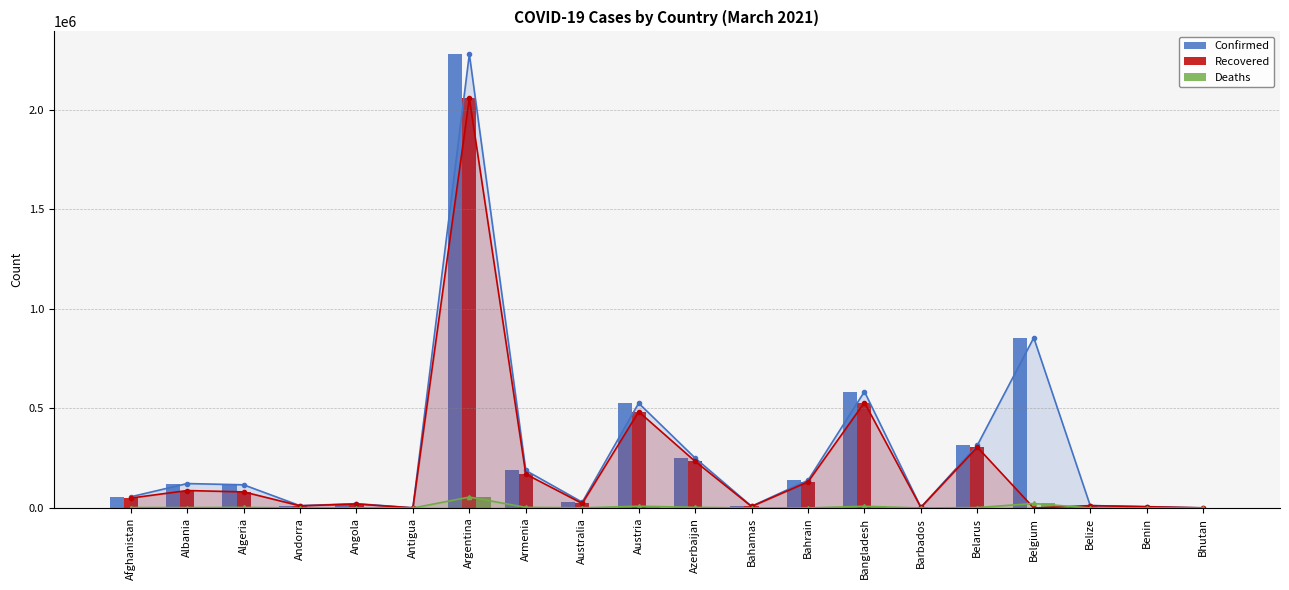

Reading right to left, what are all the values shown in this chart?

Confirmed: Bhutan=870	Benin=7100	Belize=12411	Belgium=854608	Belarus=314993	Barbados=3593	Bangladesh=584395	Bahrain=139124	Bahamas=8935	Azerbaijan=250921	Austria=526393	Australia=29239	Armenia=188446	Argentina=2278115	Antigua=1103	Angola=21914	Andorra=11687	Algeria=116543	Albania=122767	Afghanistan=56226
Recovered: Bhutan=867	Benin=6452	Belize=12052	Belgium=0	Belarus=305560	Barbados=3404	Bangladesh=529594	Bahrain=131115	Bahamas=7757	Azerbaijan=234382	Austria=483460	Australia=22991	Armenia=170160	Argentina=2056472	Antigua=748	Angola=20190	Andorra=11111	Algeria=81065	Albania=87760	Afghanistan=49994
Deaths: Bhutan=1	Benin=90	Belize=317	Belgium=22816	Belarus=2193	Barbados=40	Bangladesh=8797	Bahrain=508	Bahamas=188	Azerbaijan=3421	Austria=9178	Australia=909	Armenia=3434	Argentina=55092	Antigua=28	Angola=532	Andorra=114	Algeria=3071	Albania=2184	Afghanistan=2467